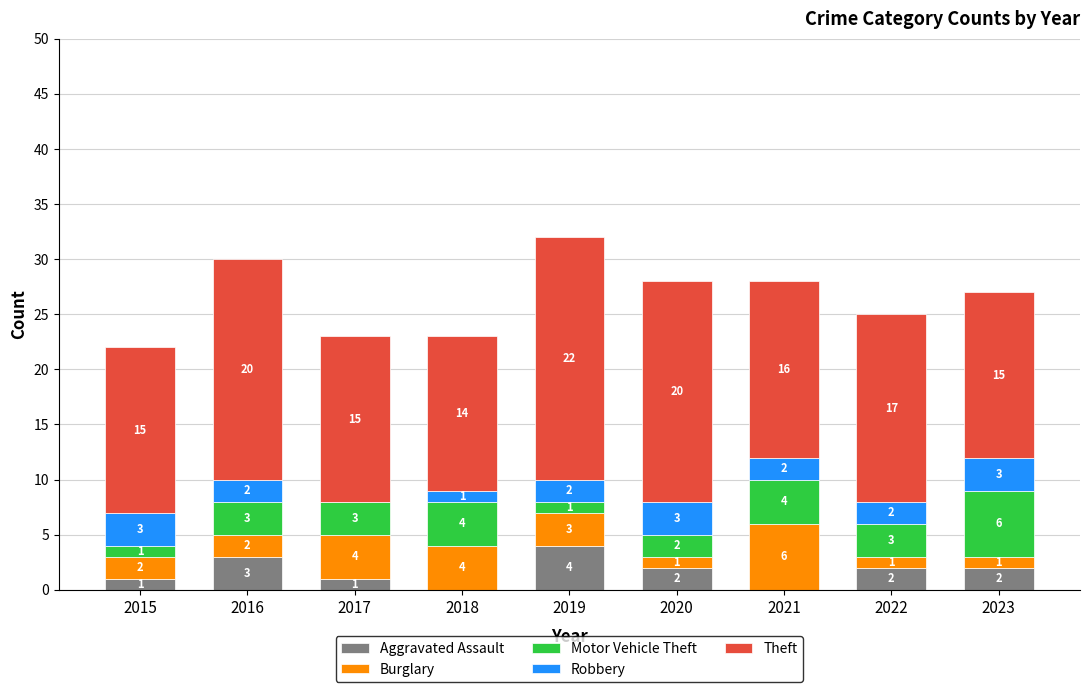

At which category is the sum across all series the highest?

2019